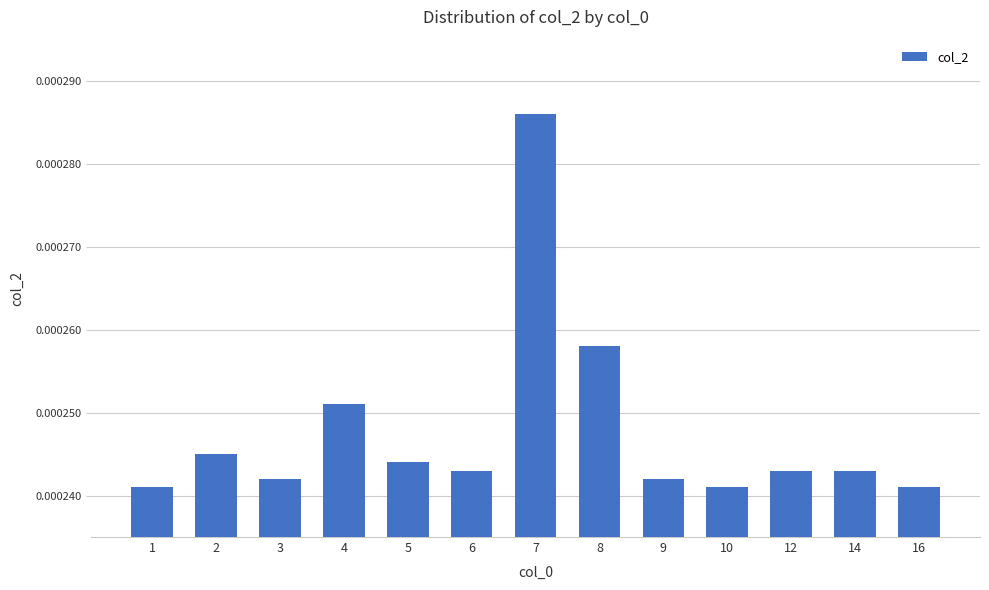

At which category does the chart reach its peak across all series?

7